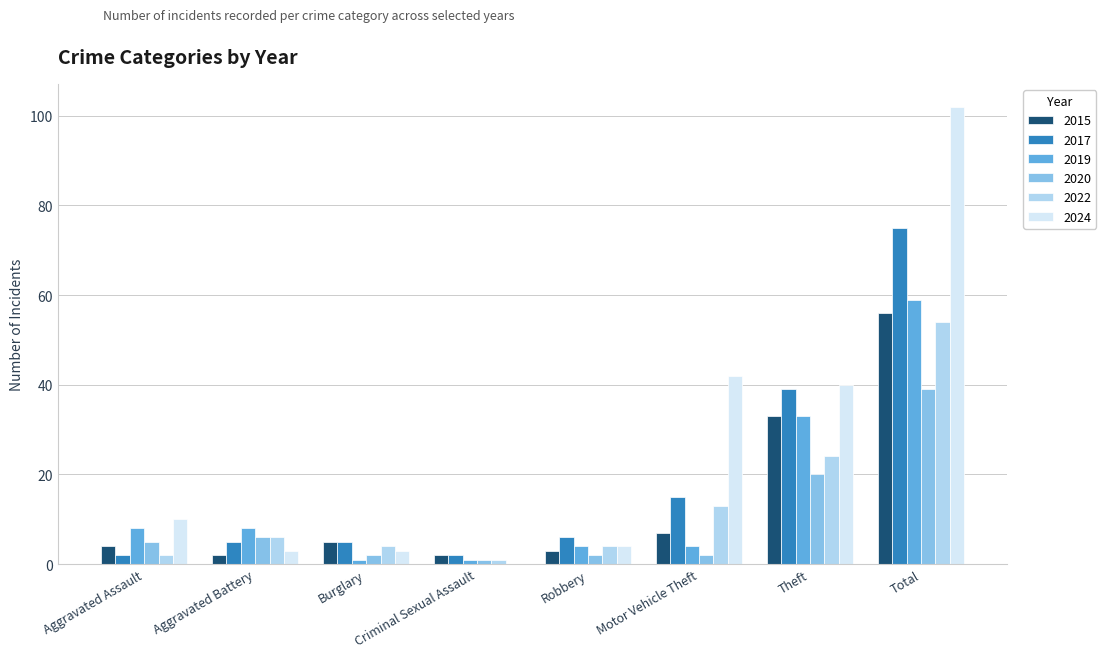

Reading left to right, transcribe all the data shown in this chart.

2015: Aggravated Assault=4	Aggravated Battery=2	Burglary=5	Criminal Sexual Assault=2	Robbery=3	Motor Vehicle Theft=7	Theft=33	Total=56
2017: Aggravated Assault=2	Aggravated Battery=5	Burglary=5	Criminal Sexual Assault=2	Robbery=6	Motor Vehicle Theft=15	Theft=39	Total=75
2019: Aggravated Assault=8	Aggravated Battery=8	Burglary=1	Criminal Sexual Assault=1	Robbery=4	Motor Vehicle Theft=4	Theft=33	Total=59
2020: Aggravated Assault=5	Aggravated Battery=6	Burglary=2	Criminal Sexual Assault=1	Robbery=2	Motor Vehicle Theft=2	Theft=20	Total=39
2022: Aggravated Assault=2	Aggravated Battery=6	Burglary=4	Criminal Sexual Assault=1	Robbery=4	Motor Vehicle Theft=13	Theft=24	Total=54
2024: Aggravated Assault=10	Aggravated Battery=3	Burglary=3	Criminal Sexual Assault=0	Robbery=4	Motor Vehicle Theft=42	Theft=40	Total=102